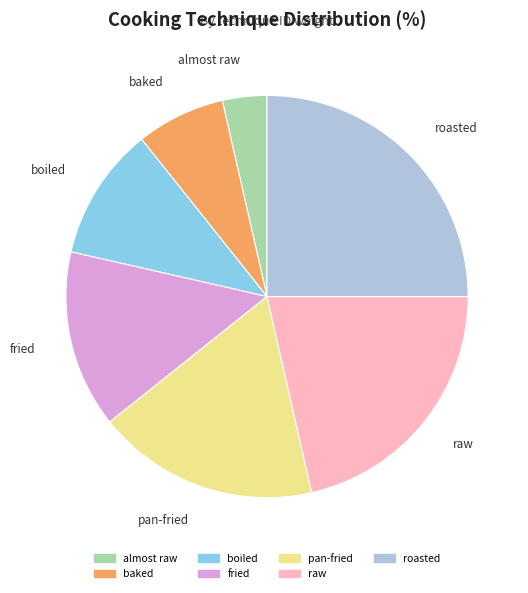

Does any single category account for the majority?

No